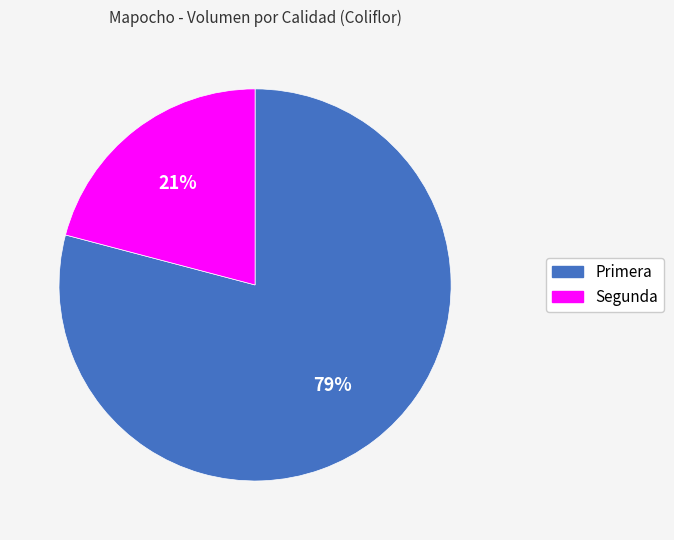

Which has a higher value, Primera or Segunda?

Primera